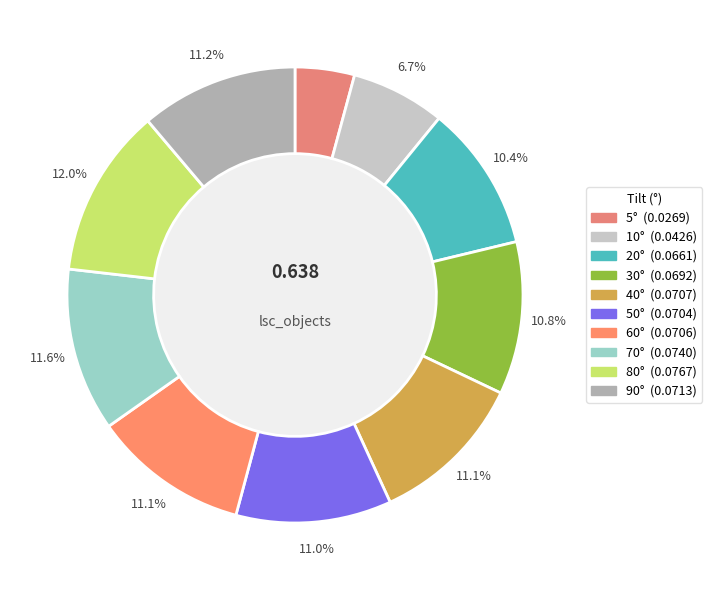

How many slices are in this pie chart?

10